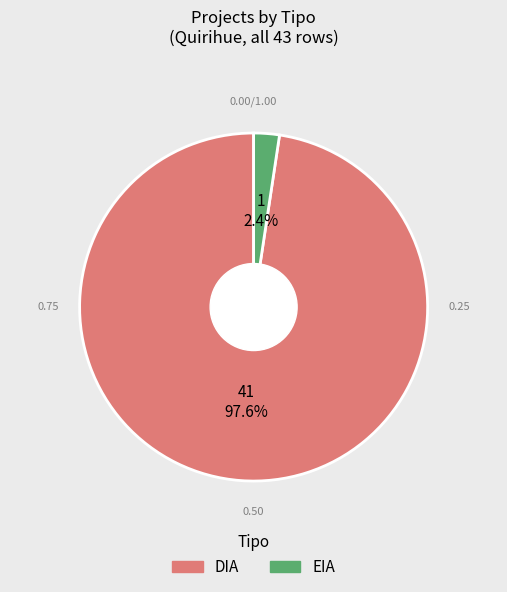

Is there any slice that represents more than half of the pie?

Yes